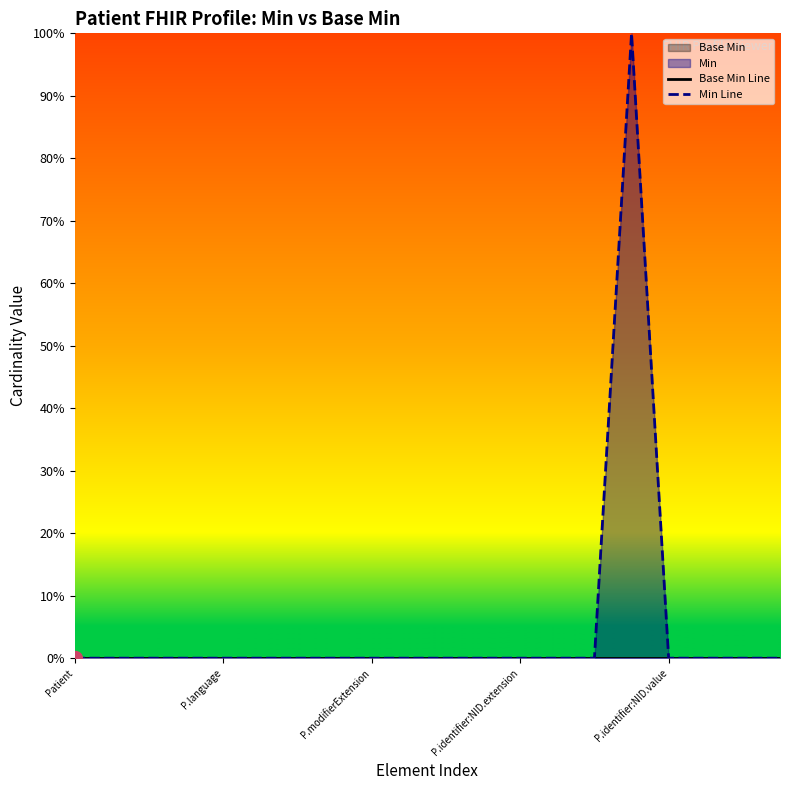

How many categories are shown in the chart?

20